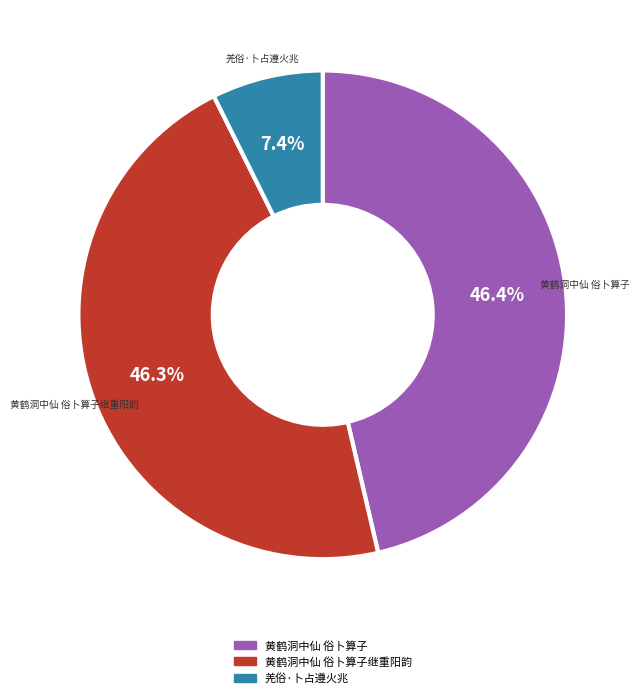

Is there a majority slice in this chart?

No